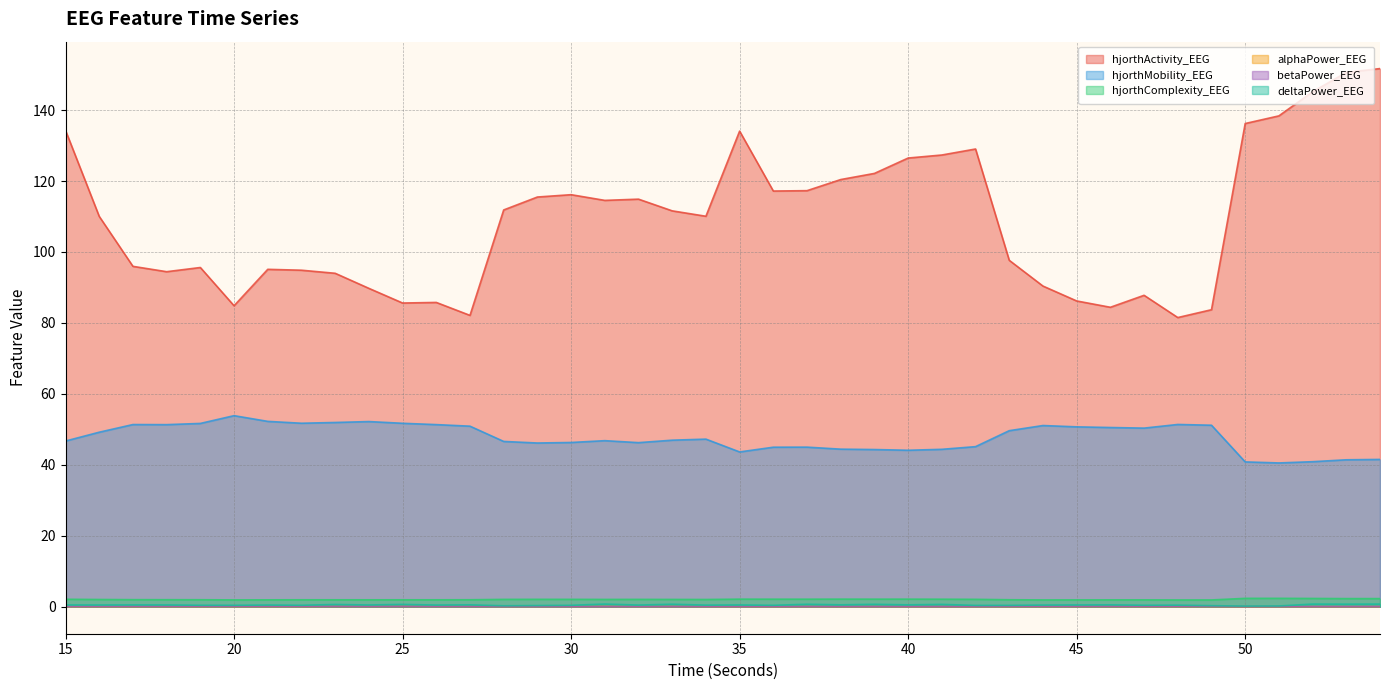

How many interior local valleys does the deltaPower_EEG series have?

15